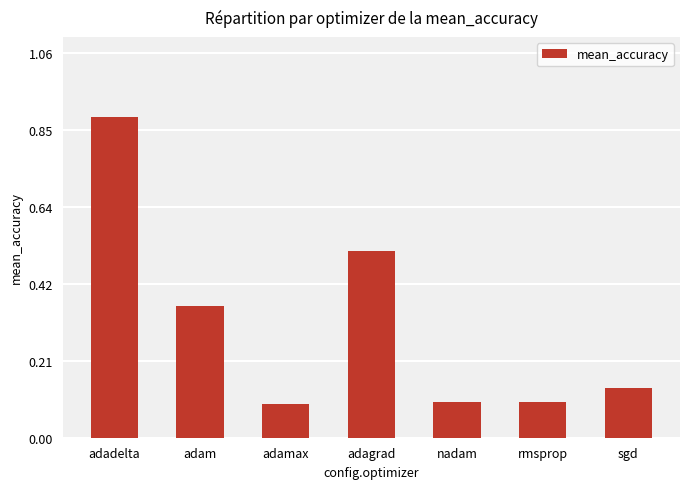

Between rmsprop and sgd, which is larger?

sgd